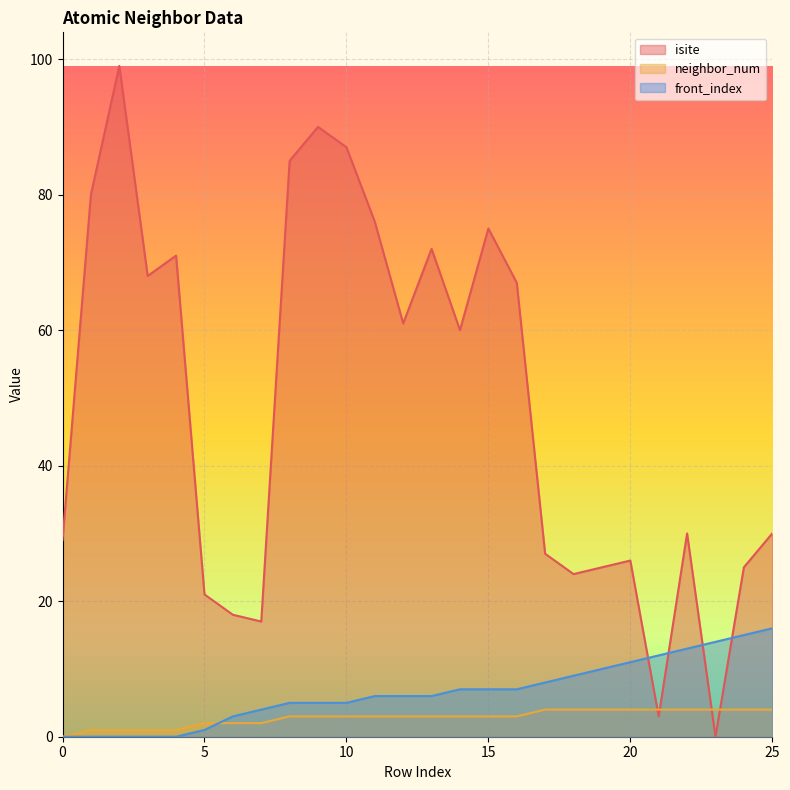

How many intersections are there between front_index and neighbor_num?

1